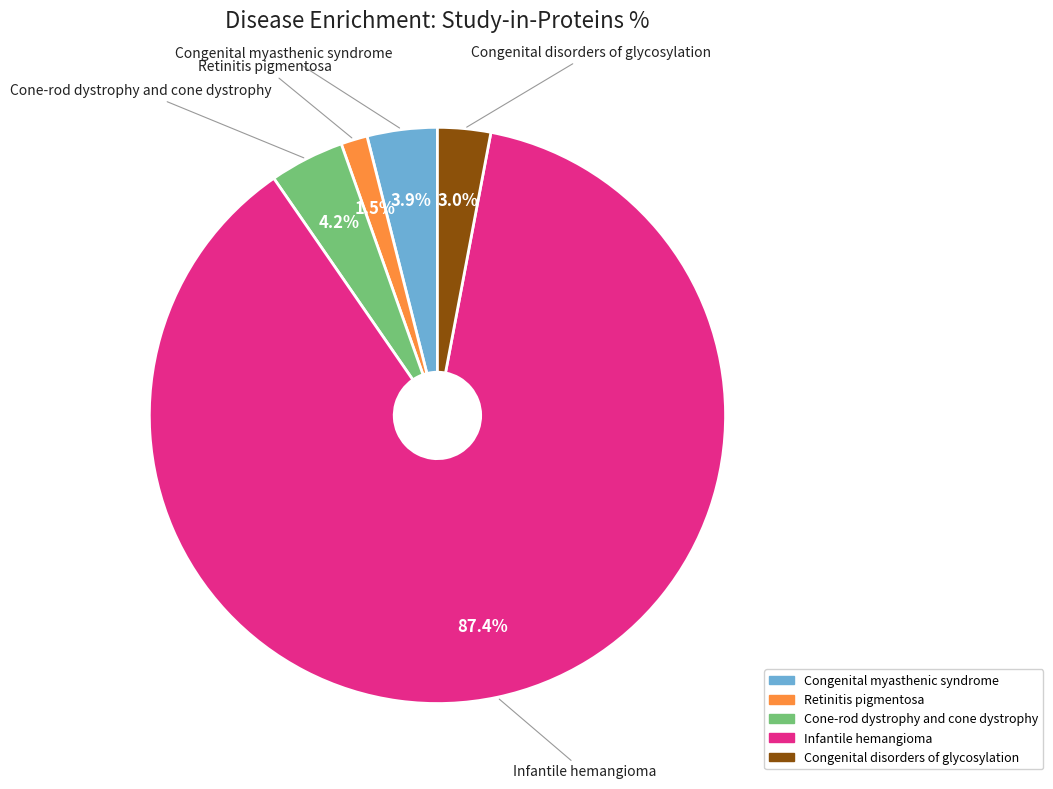

Which has a higher value, Retinitis pigmentosa or Congenital disorders of glycosylation?

Congenital disorders of glycosylation